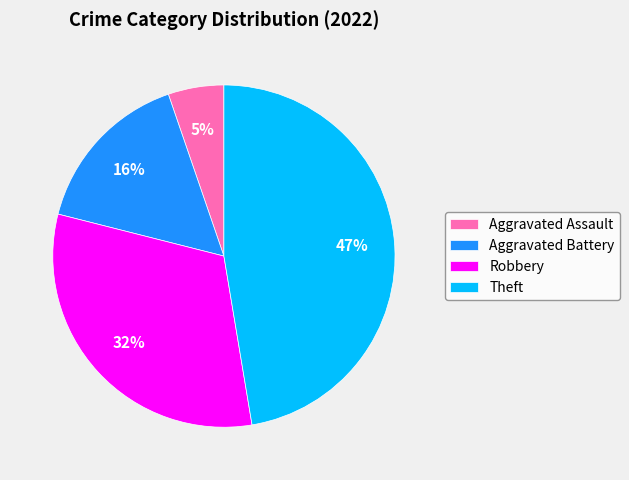

Is it true that Theft is 58% of the pie?

False